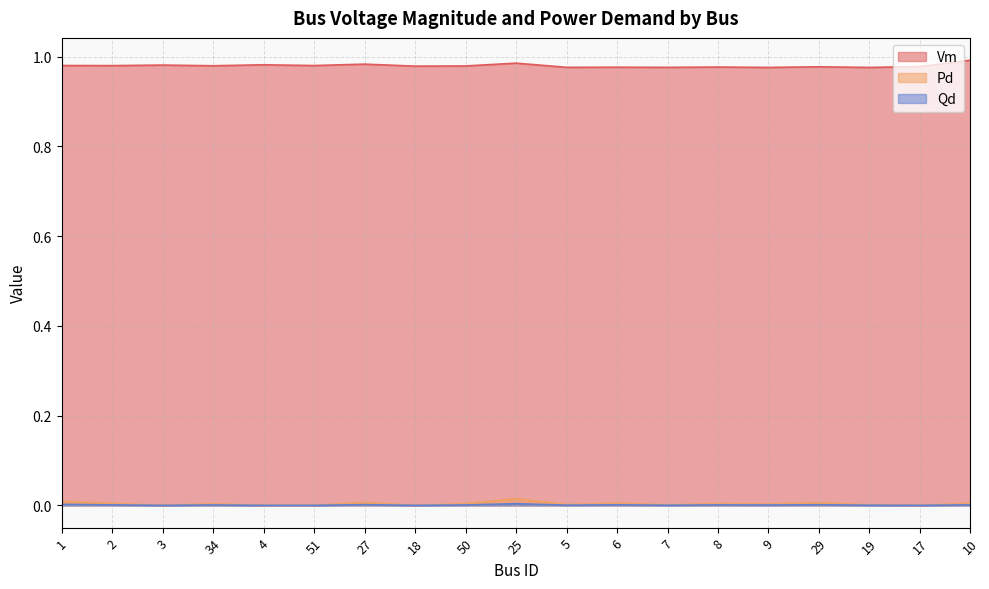

Which series has the largest total across all categories?

Vm